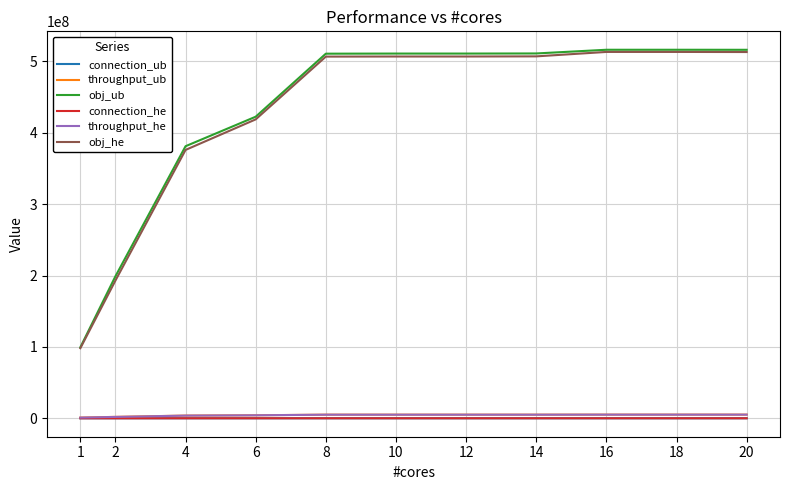

Is it true that connection_he equals 27592 at 8?

True